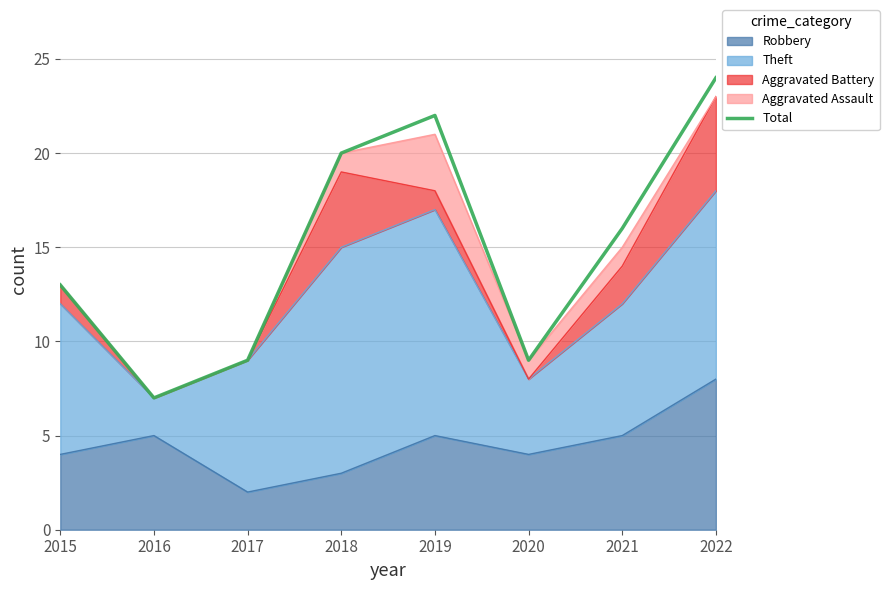

List the labels in order of value, largest first.

2022, 2019, 2018, 2021, 2015, 2017, 2020, 2016